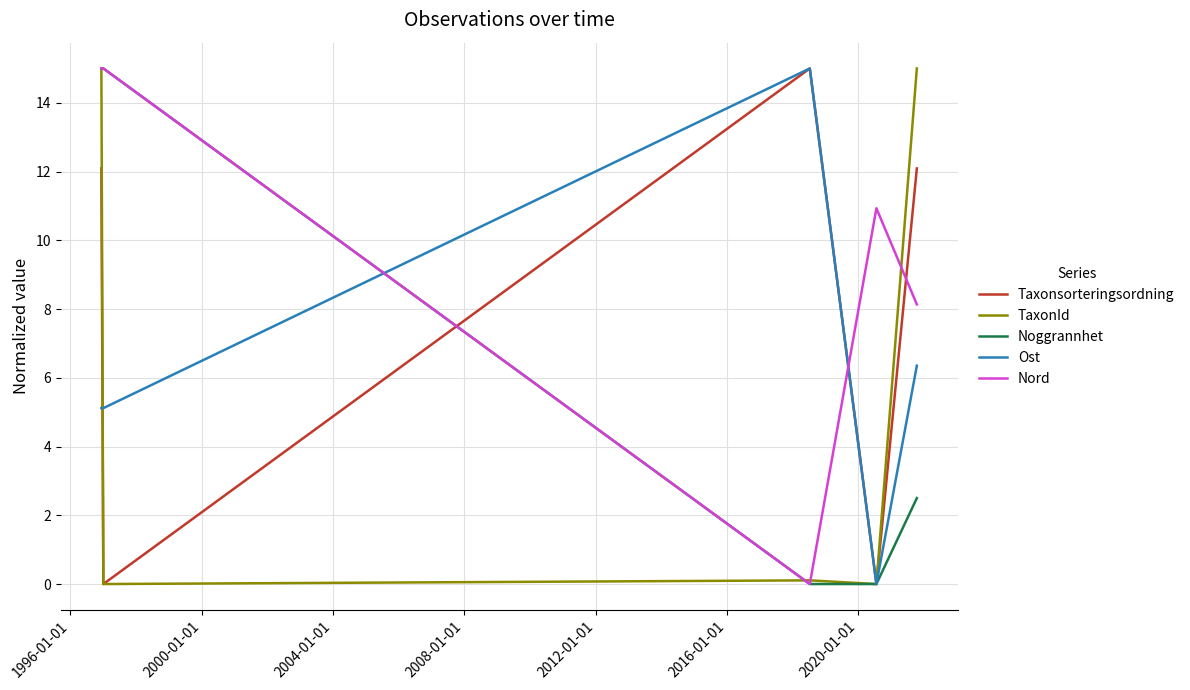

Which series has the largest total across all categories?

Nord